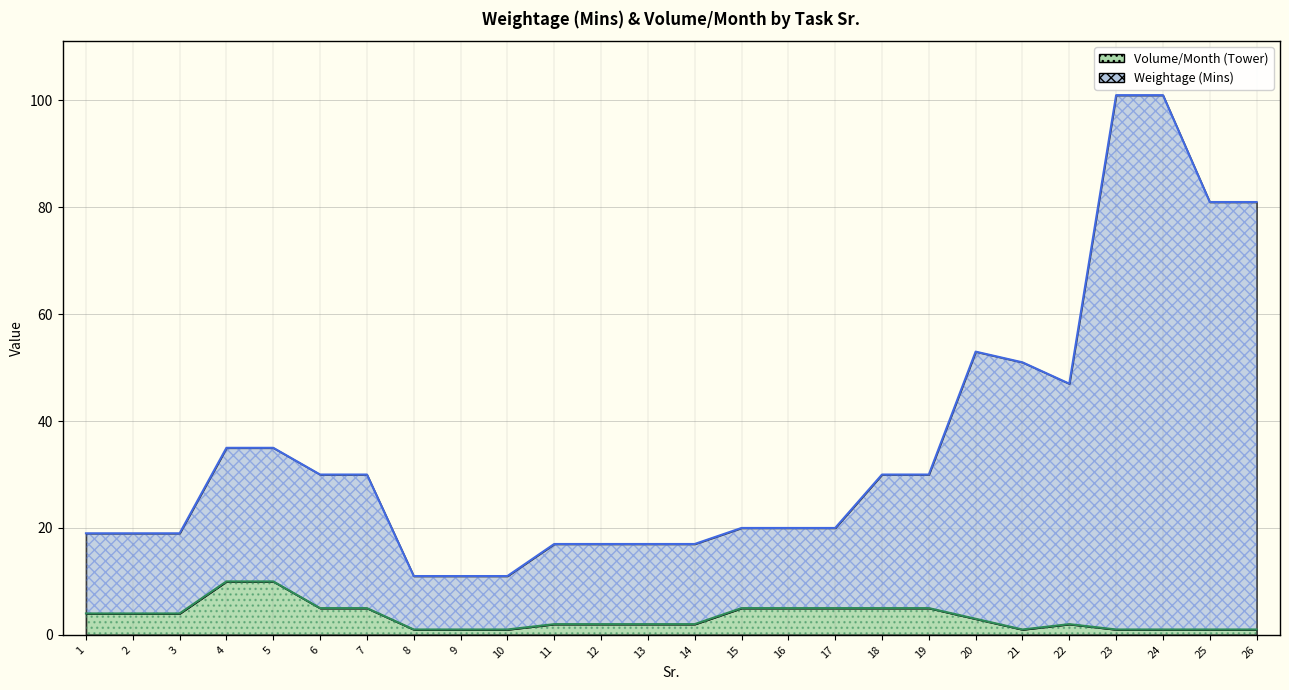

What is the sum of all Weightage (Mins) values?

923